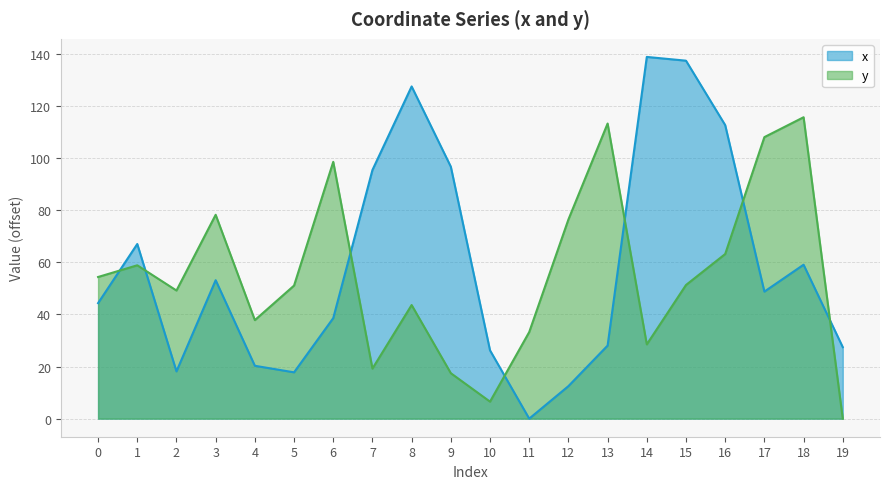

What is the sum of the y values at 18 and 1?

174.5